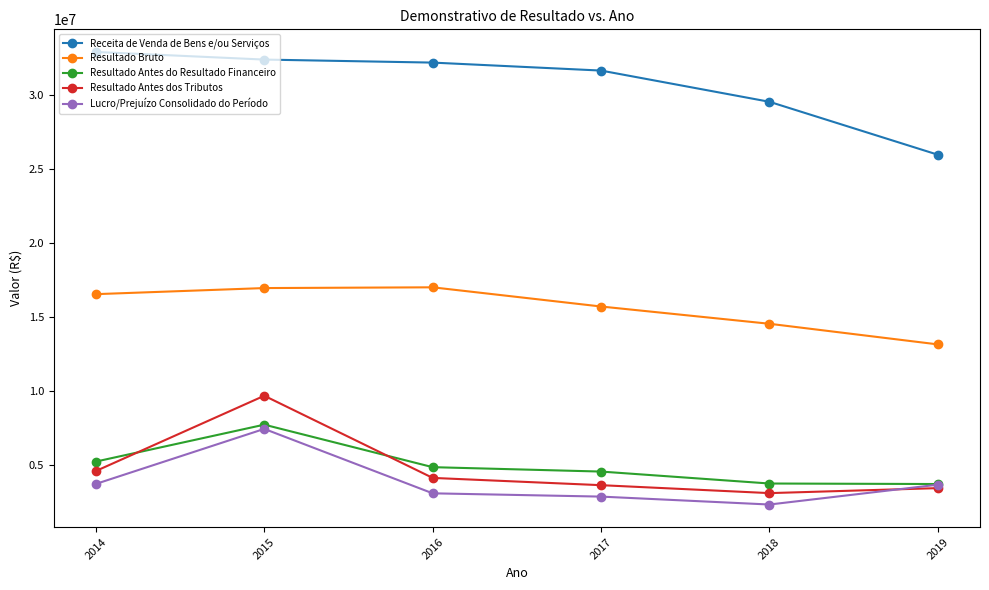

The Lucro/Prejuízo Consolidado do Período series shows 3091835 at 2016. True or false?

True